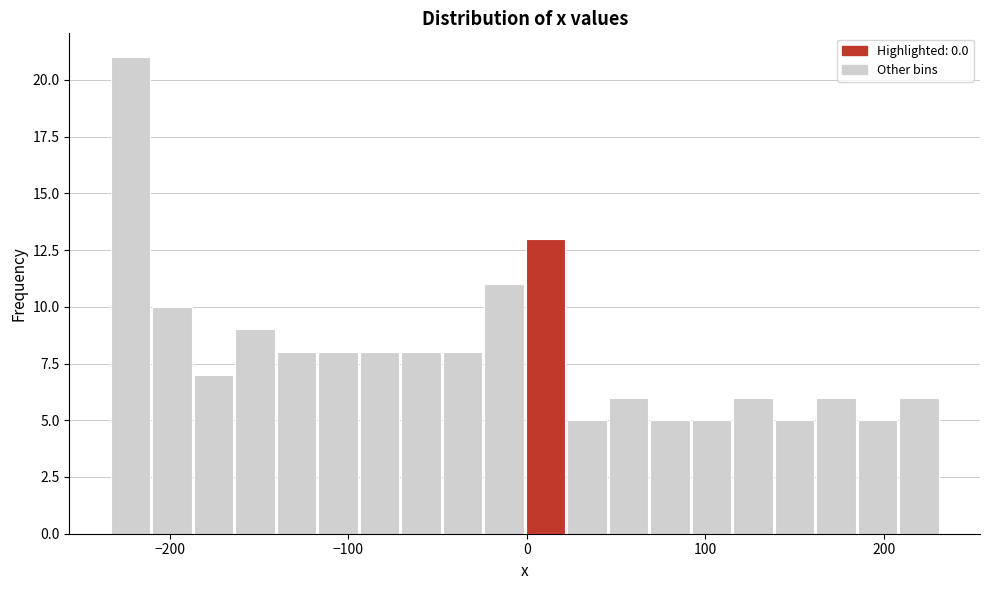

Read against the x-axis, roughly where is the centre of the tallest bar?

-220